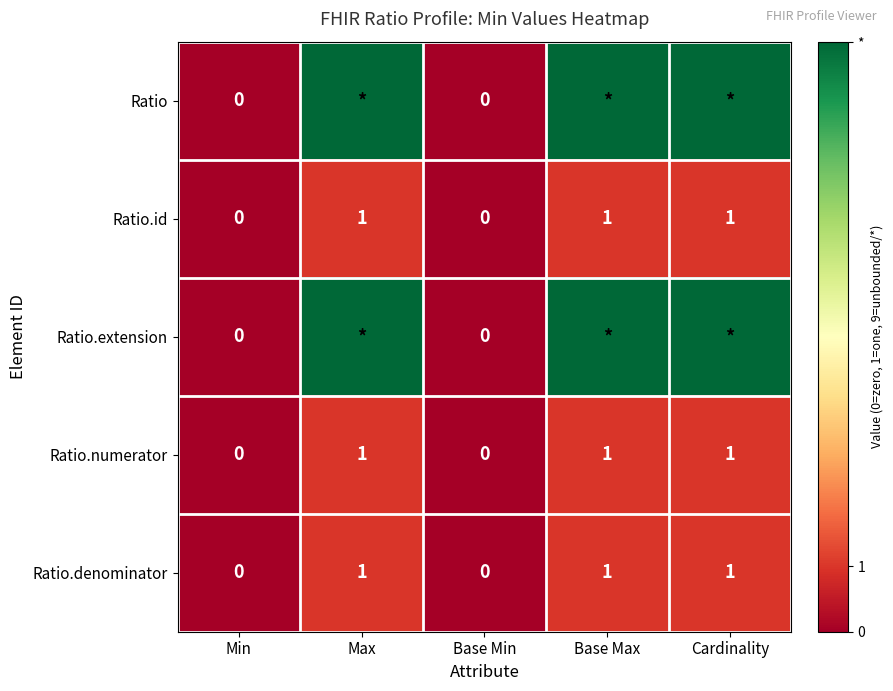

How many data points in Ratio.id are less than 1?

2